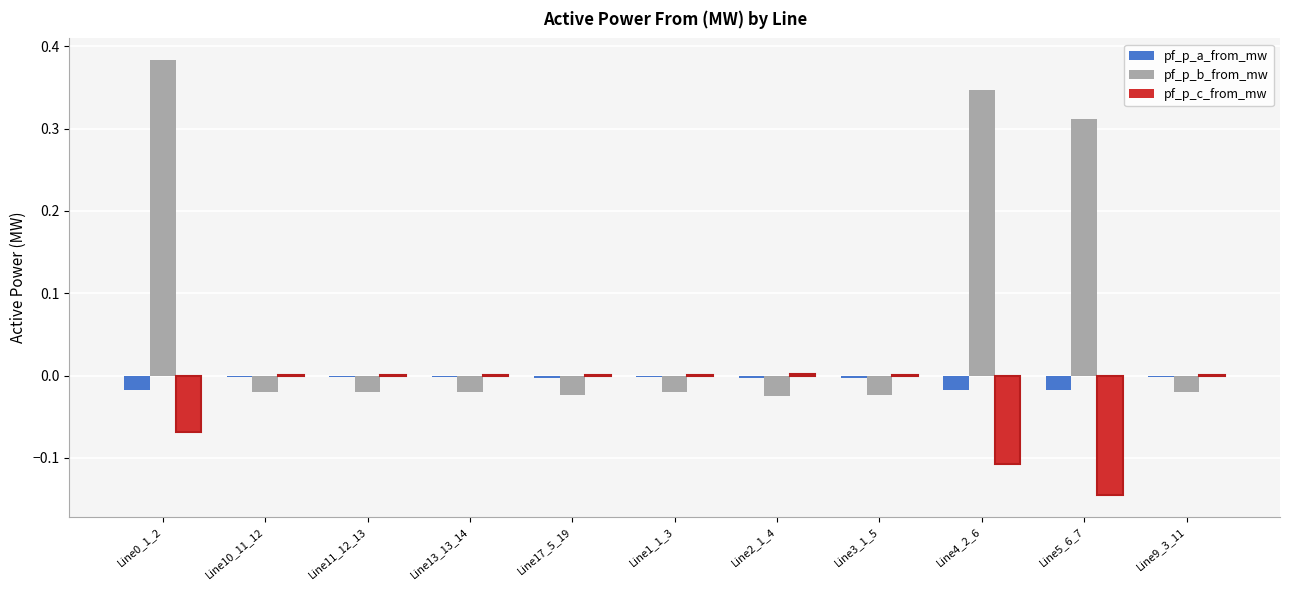

What is the sum of all pf_p_a_from_mw values?

-0.1